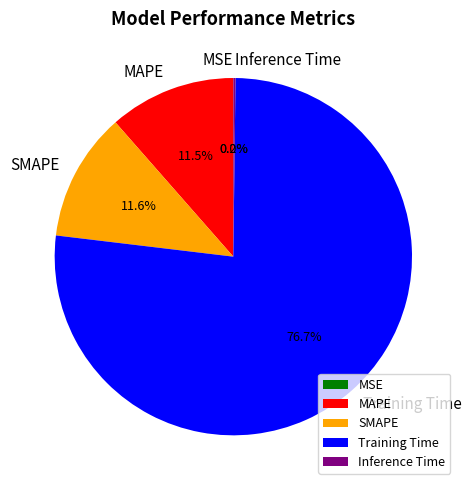

Which slice is the largest?

Training Time